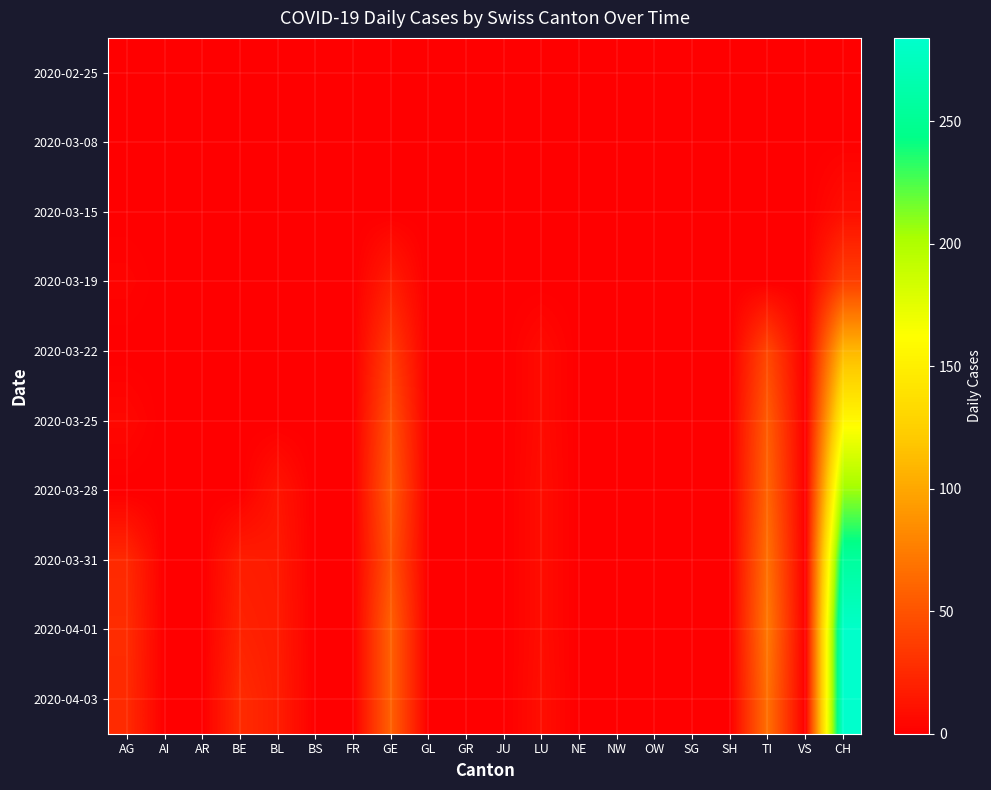

Which series has the largest range (max minus min)?

2020-04-03